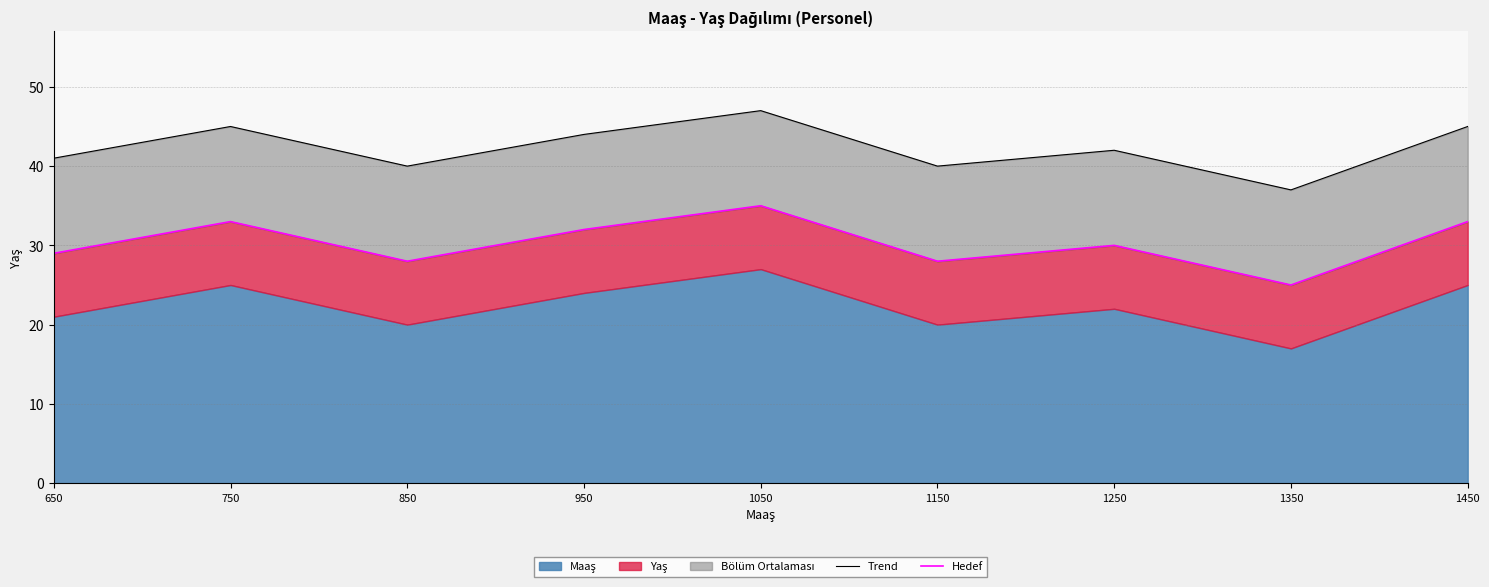

How many interior local valleys does the Trend series have?

3